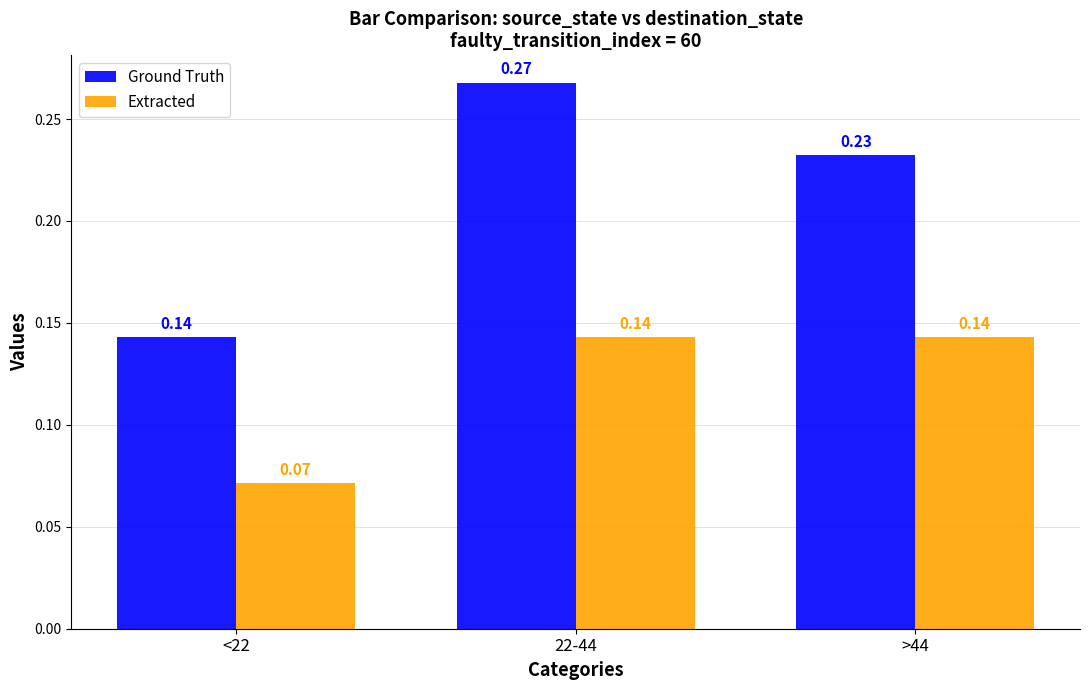

What is the sum of the Ground Truth values at <22 and 22-44?

0.4